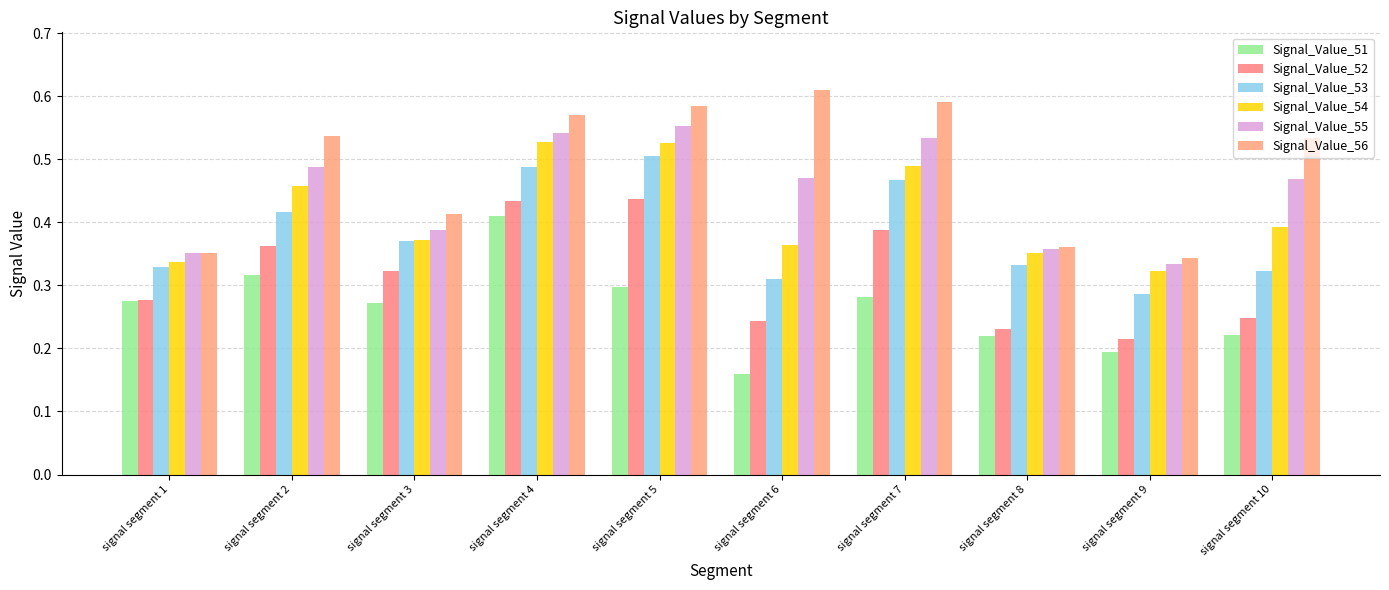

Count the Signal_Value_53 values in the range 0 to 1.

10